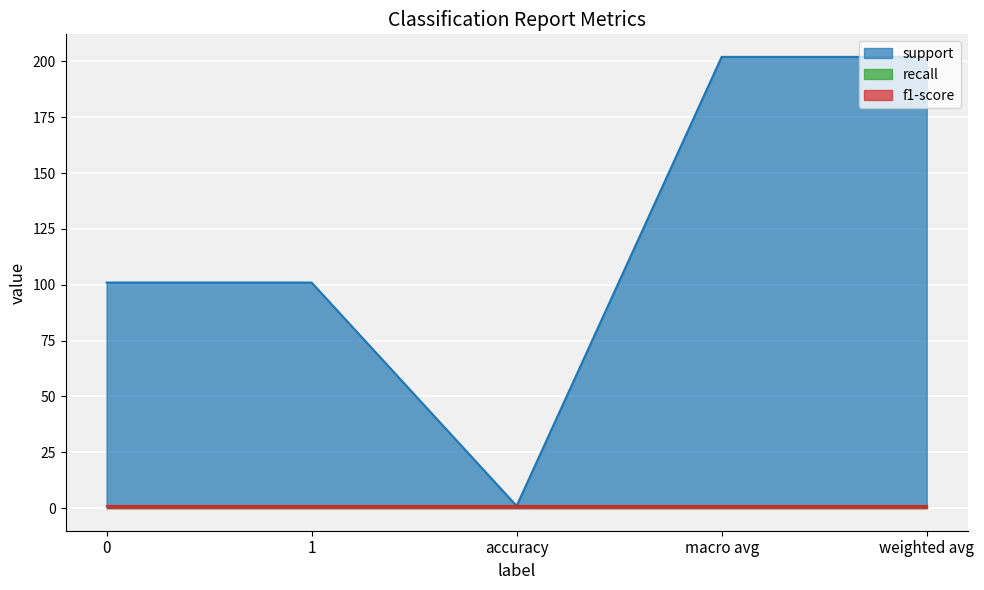

True or false: support and f1-score intersect in this chart.

False